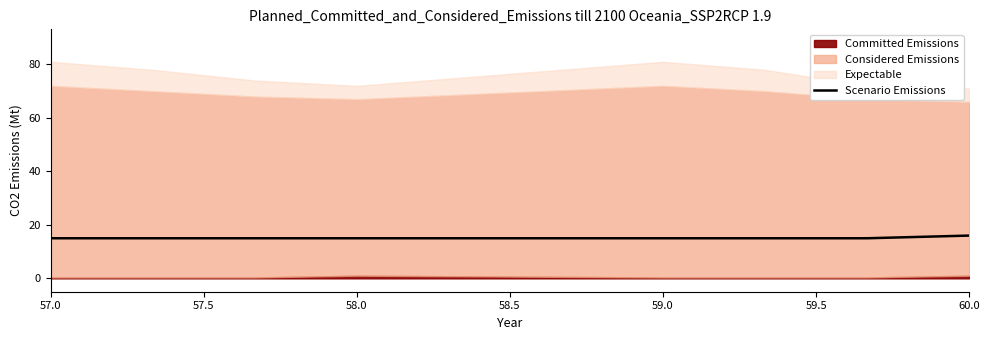

Reading left to right, transcribe all the data shown in this chart.

15	15	15	15	15	15	15	16